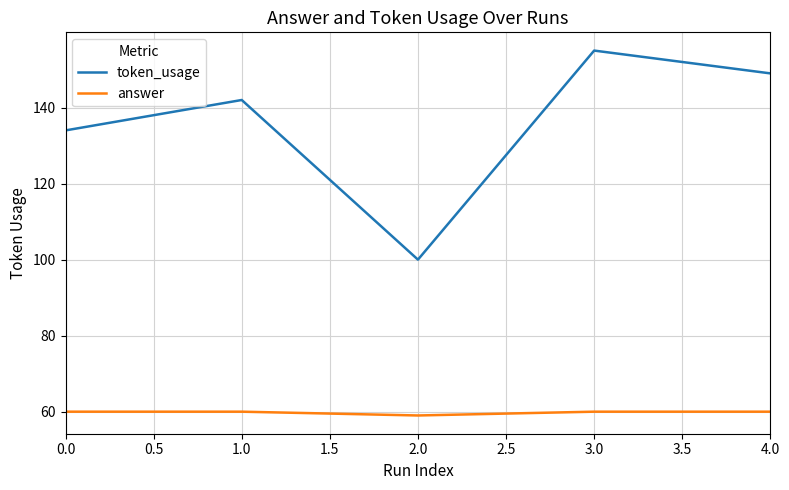

How many lines are shown in the chart?

2